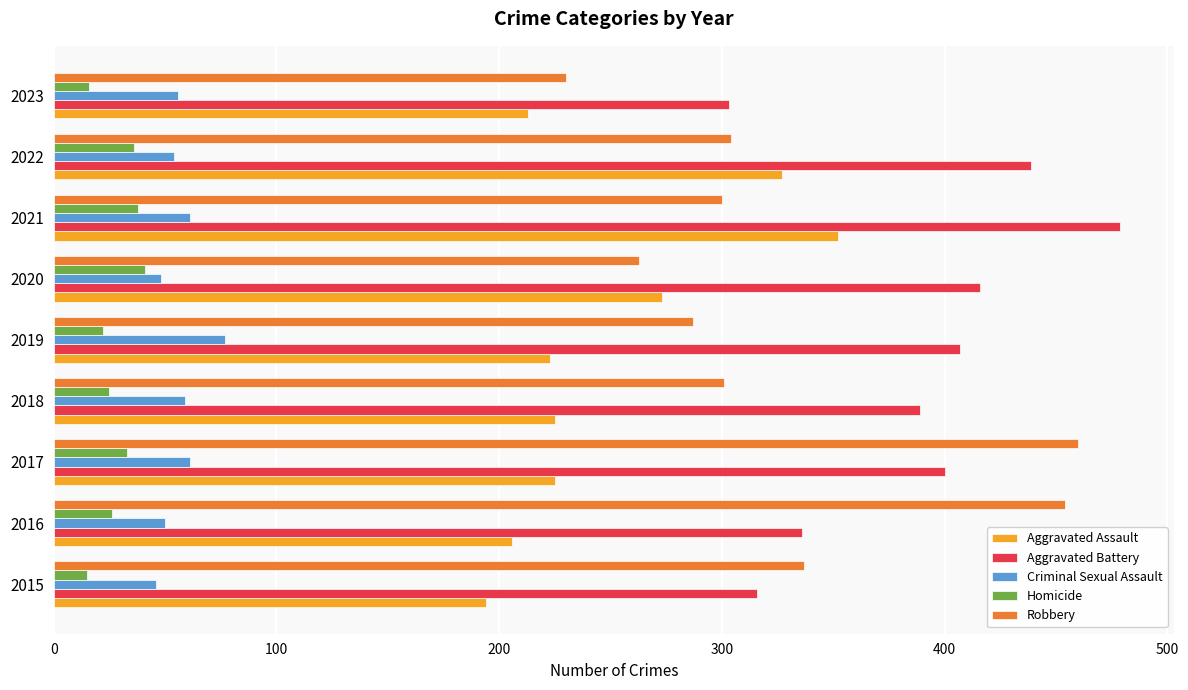

What are all the series names shown in the legend?

Aggravated Assault, Aggravated Battery, Criminal Sexual Assault, Homicide, Robbery